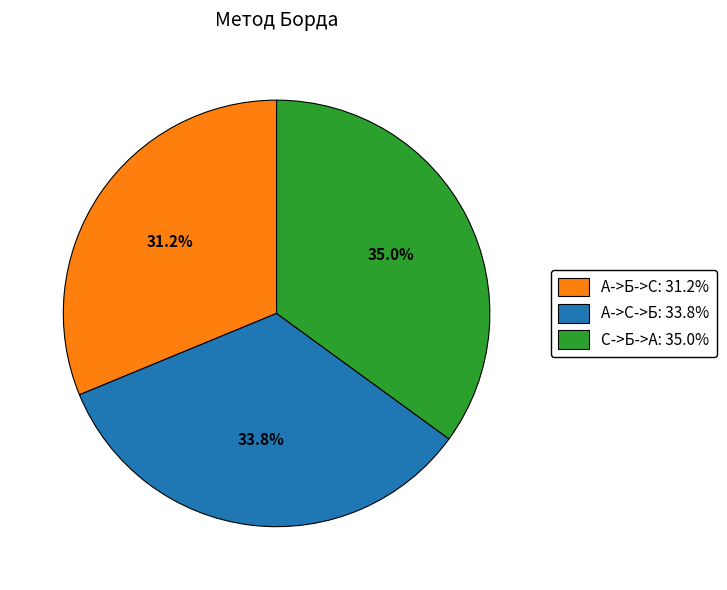

How many segments does this pie chart have?

3